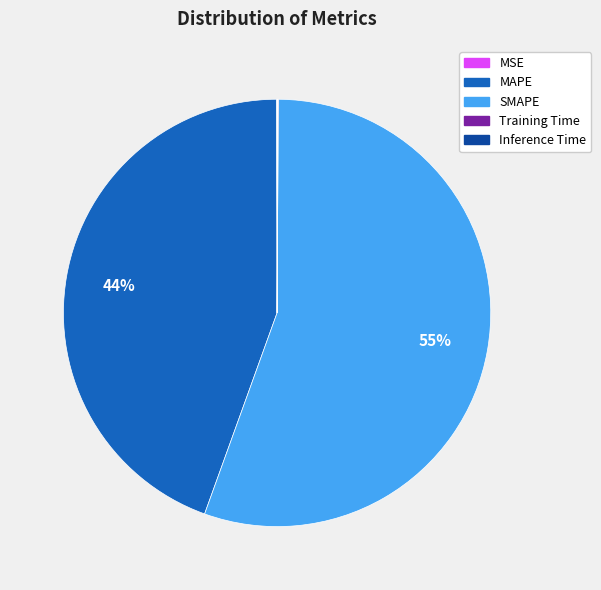

What is the ratio of the value at MAPE to the value at SMAPE?

0.8